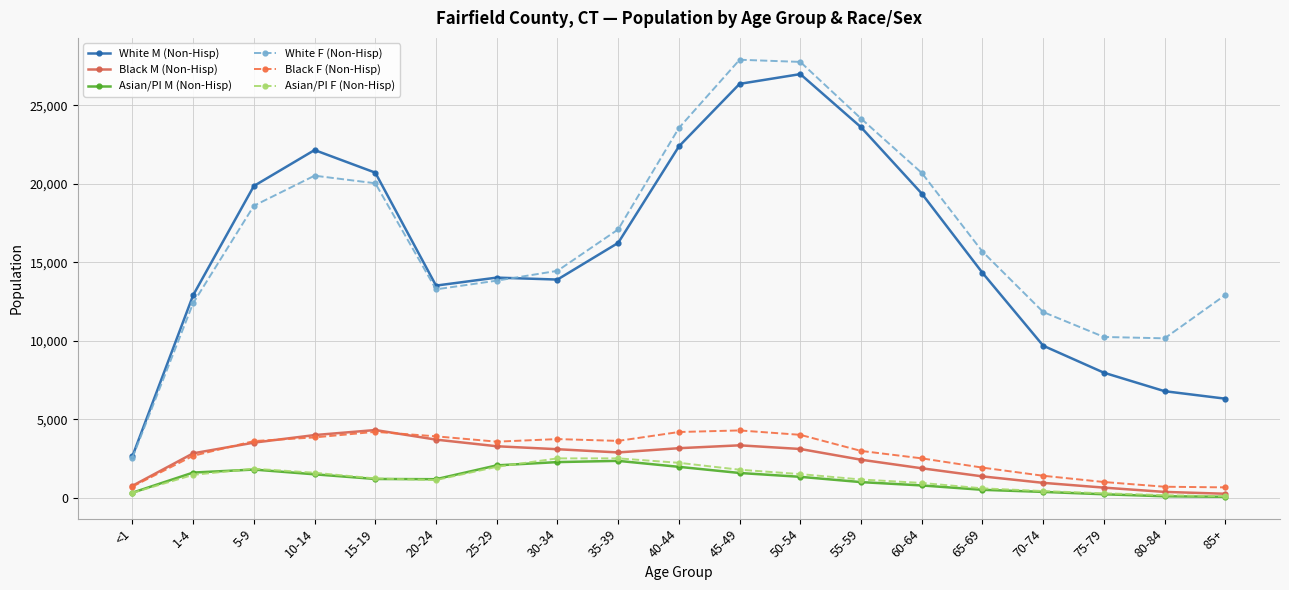

Which series has the largest range (max minus min)?

White F (Non-Hisp)